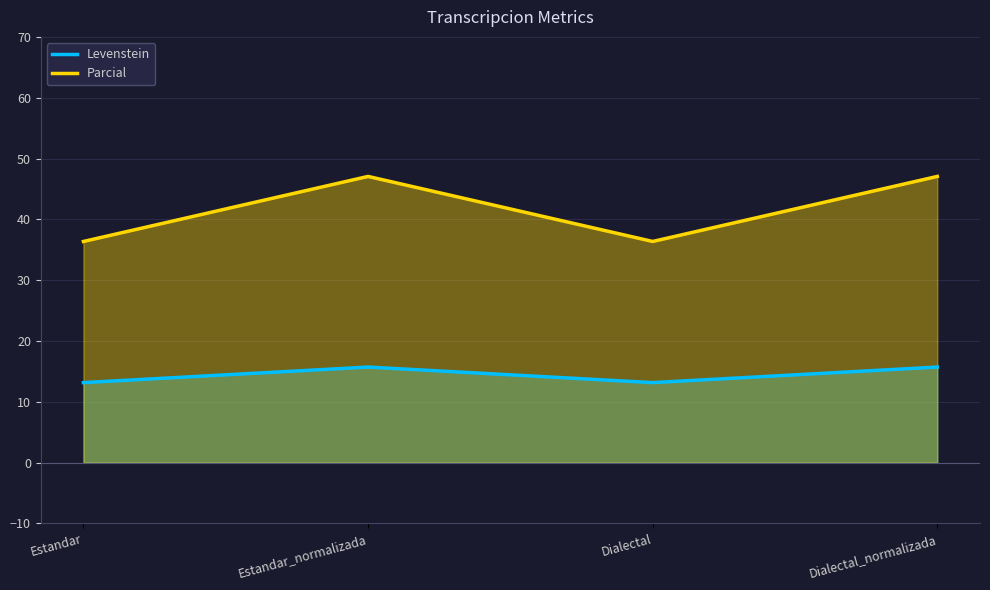

True or false: Levenstein has a value of 15.7 at Dialectal_normalizada.

True